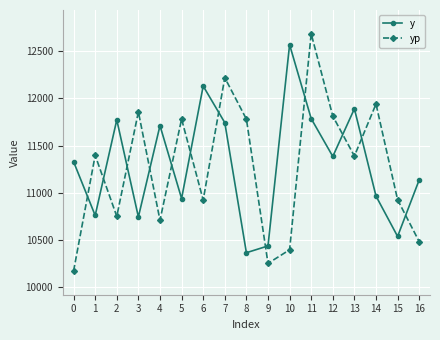

What are all the series names shown in the legend?

y, yp